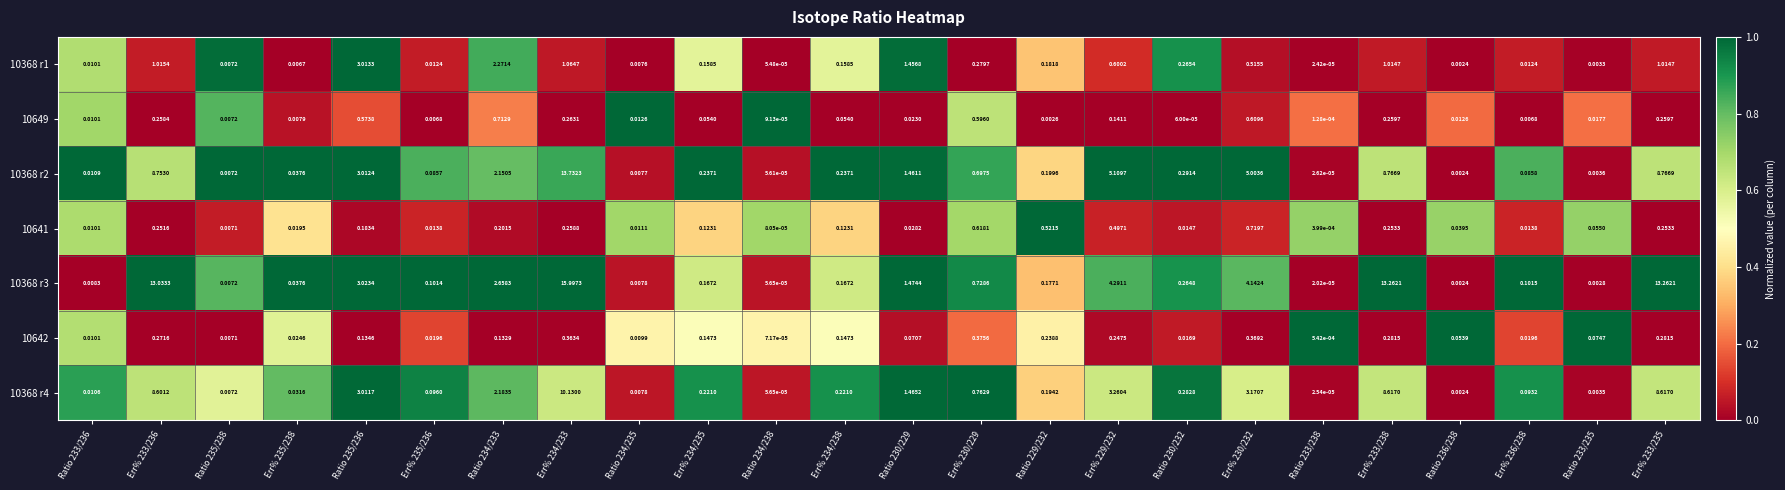

Is the value of 10368 r2 at Err% 230/229 greater than the value of 10368 r3 at Ratio 236/238?

Yes